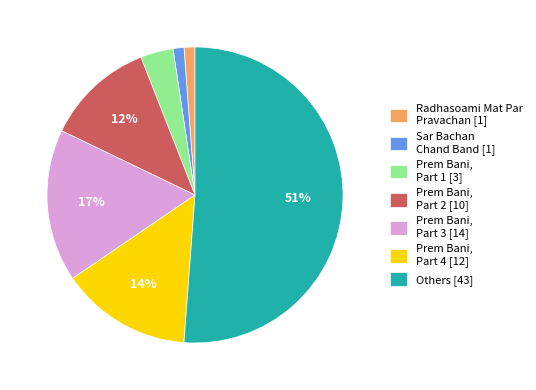

Count the number of slices in the pie.

7